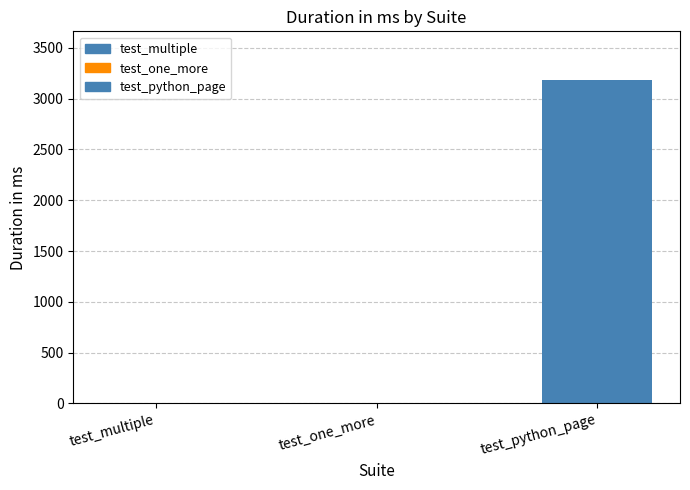

What is the value of the 3rd bar from the left?

3185